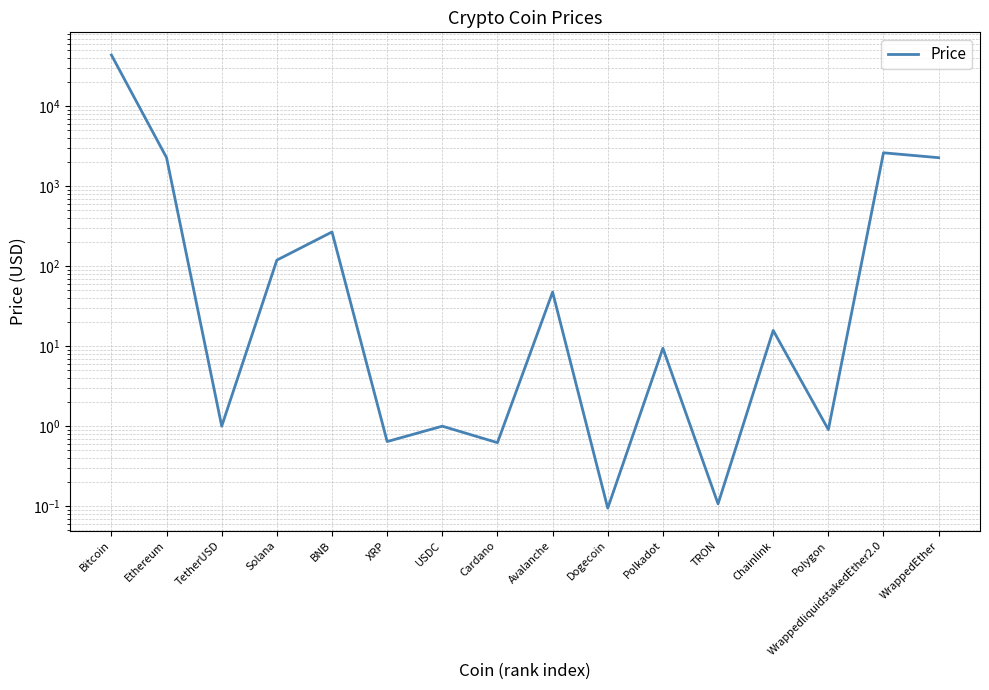

At which label is the value closest to 21850?

WrappedliquidstakedEther2.0